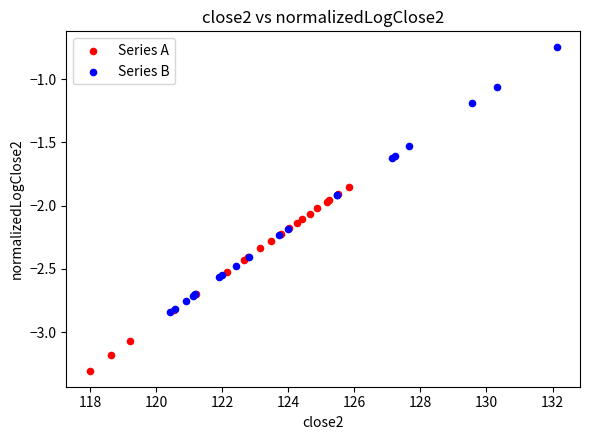

Which series reaches the minimum Y coordinate?

Series A